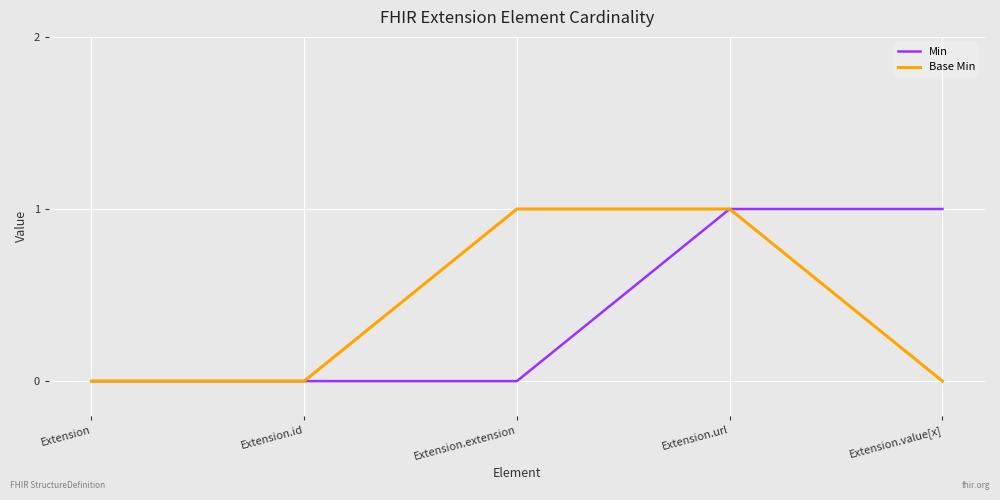

Does the chart have visible grid lines?

Yes